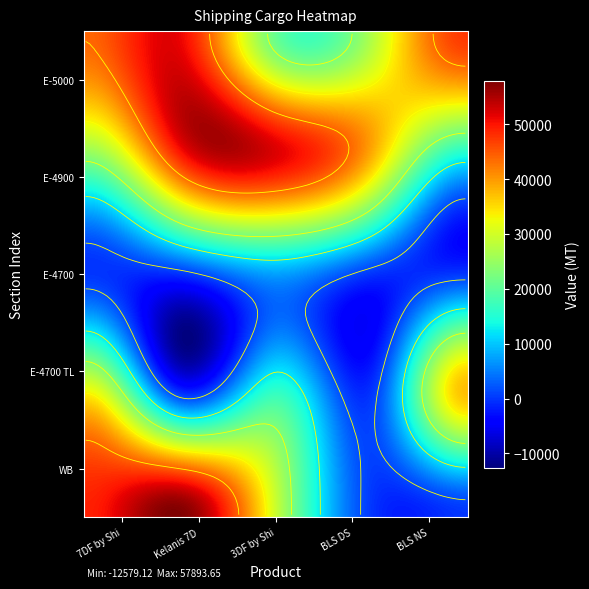

Which series has the largest total across all categories?

E-5000